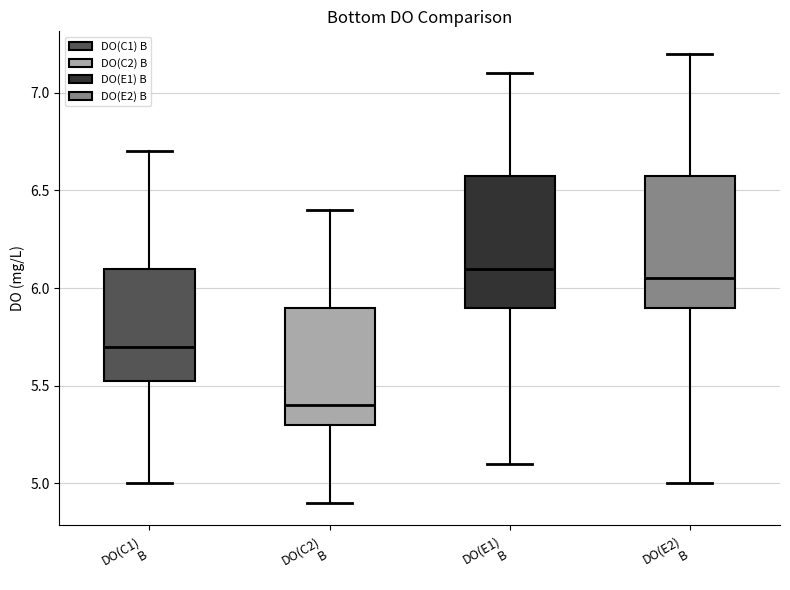

Reading left to right, transcribe this box plot: for each box, give where its median line is, the range the box spans, and where its two whiskers end, as read against the y-axis. The values are not printed on the chart, so give them approximately, as read against the axis.

DO(C1) B: median 5.70, box 5.55 to 6.10, whiskers 5.00 to 6.70
DO(C2) B: median 5.40, box 5.30 to 5.90, whiskers 4.90 to 6.40
DO(E1) B: median 6.10, box 5.90 to 6.60, whiskers 5.10 to 7.10
DO(E2) B: median 6.05, box 5.90 to 6.60, whiskers 5.00 to 7.20